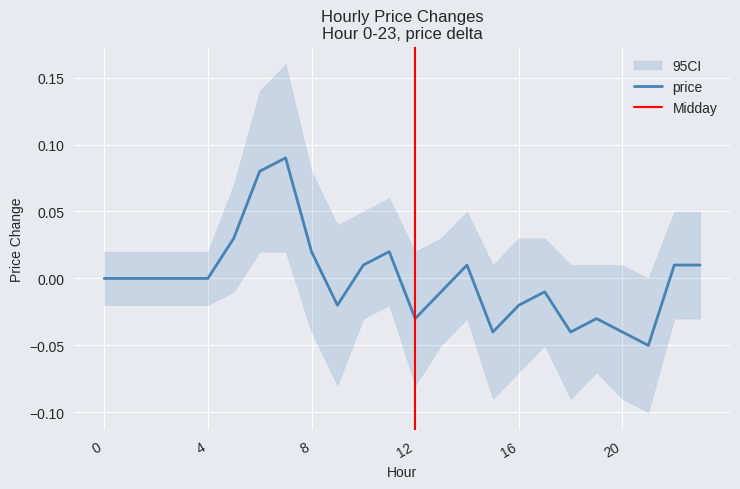

What is the sum of the values at 14 and 7?

0.1